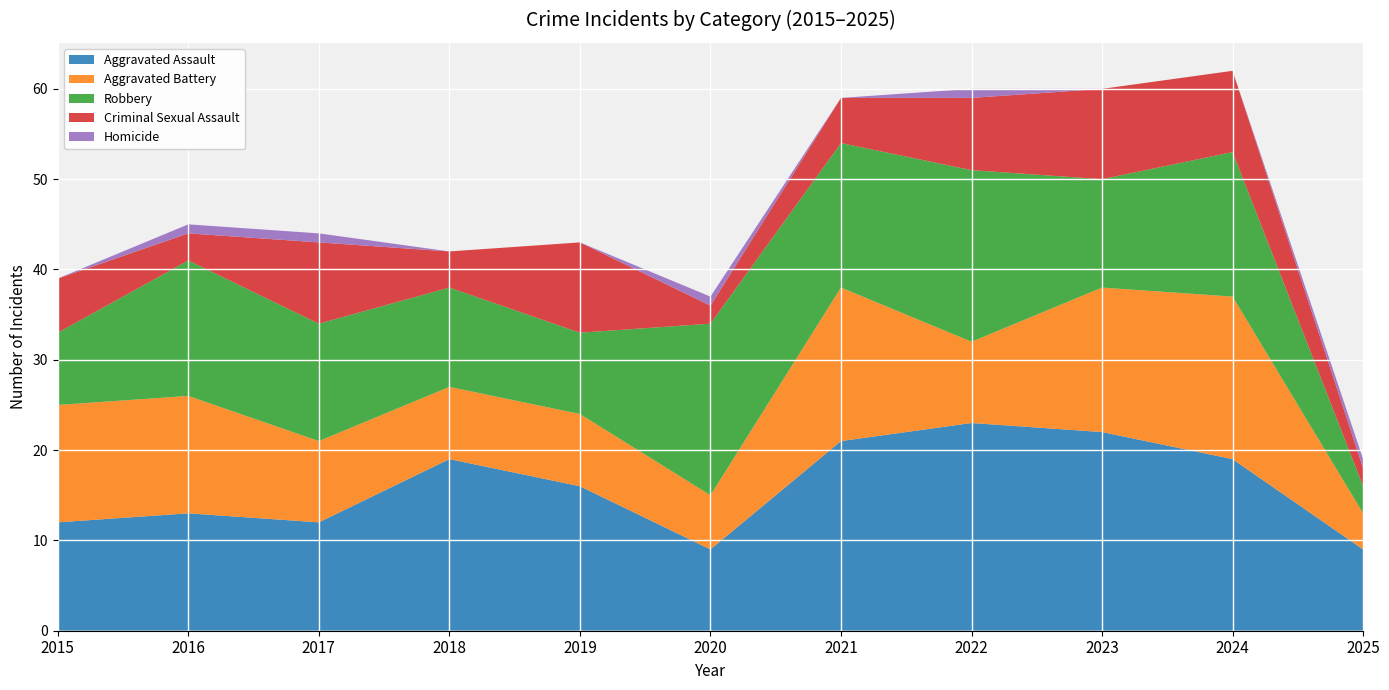

Reading left to right, transcribe all the data shown in this chart.

Aggravated Assault: 12	13	12	19	16	9	21	23	22	19	9
Aggravated Battery: 13	13	9	8	8	6	17	9	16	18	4
Robbery: 8	15	13	11	9	19	16	19	12	16	3
Criminal Sexual Assault: 6	3	9	4	10	2	5	8	10	9	2
Homicide: 0	1	1	0	0	1	0	1	0	0	1